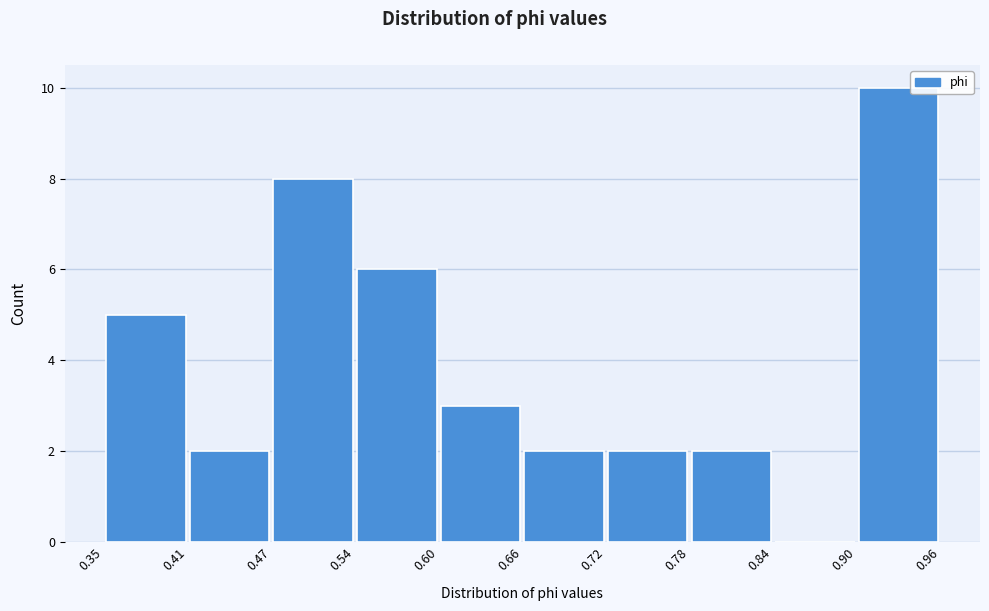

Reading left to right, transcribe this chart: for each bar, give the range it covers on the x-axis and its height. The values are not printed on the chart, so give them approximately, as read against the axis.

0.35 to 0.41: 5
0.41 to 0.47: 2
0.47 to 0.54: 8
0.54 to 0.60: 6
0.60 to 0.66: 3
0.66 to 0.72: 2
0.72 to 0.78: 2
0.78 to 0.84: 2
0.84 to 0.90: 0
0.90 to 0.96: 10